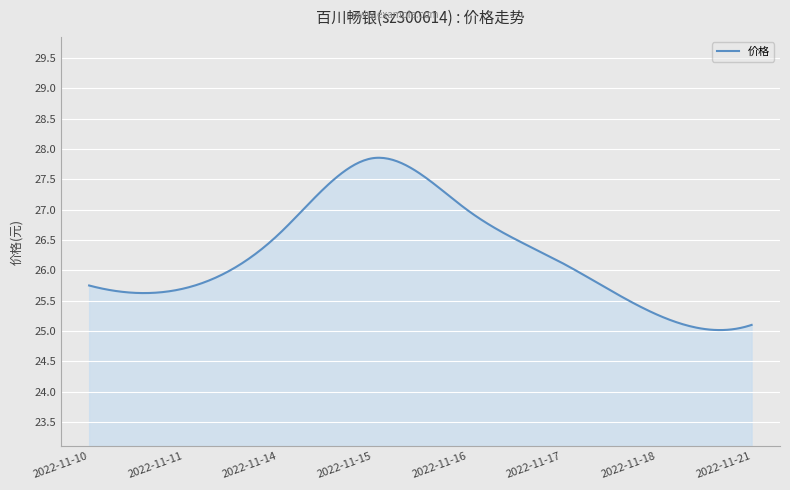

What is the greatest value displayed?

27.9